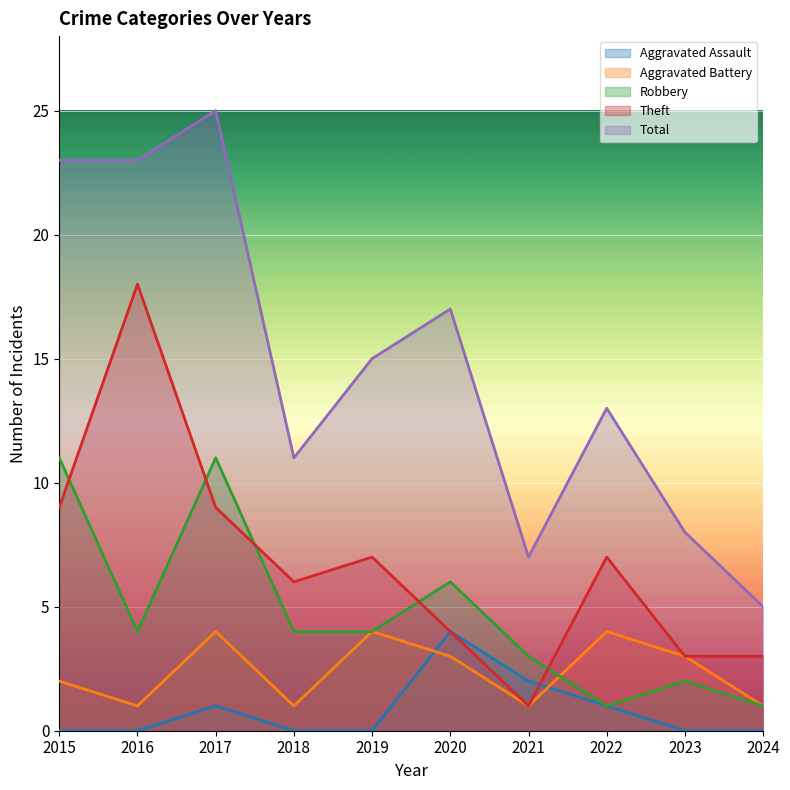

Reading right to left, what are all the values shown in this chart?

Aggravated Assault: 0	0	1	2	4	0	0	1	0	0
Aggravated Battery: 1	3	4	1	3	4	1	4	1	2
Robbery: 1	2	1	3	6	4	4	11	4	11
Theft: 3	3	7	1	4	7	6	9	18	9
Total: 5	8	13	7	17	15	11	25	23	23